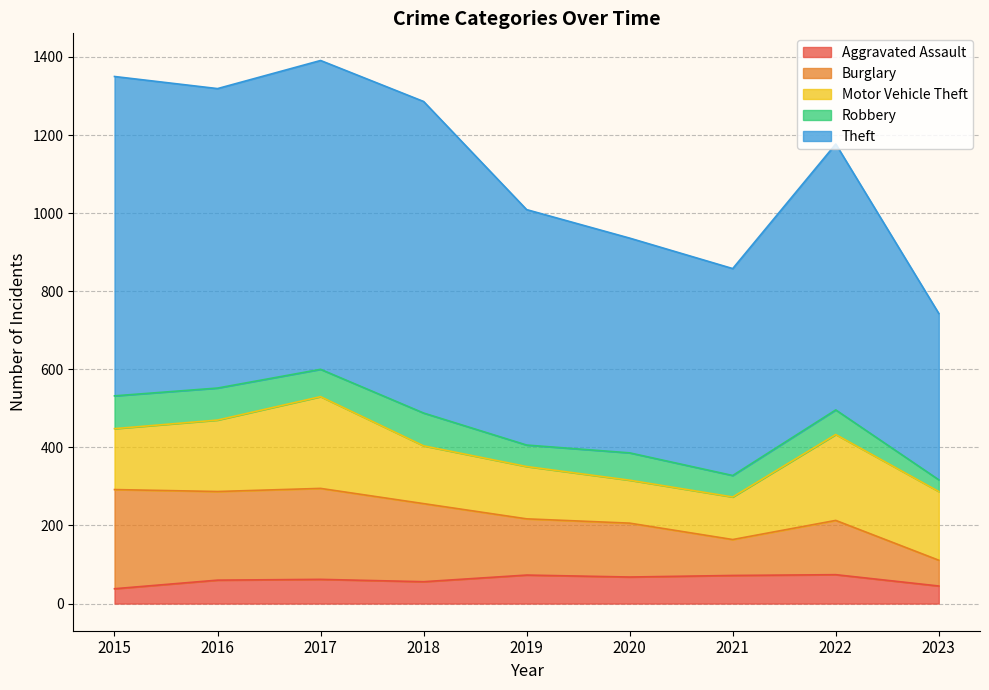

What is the approximate value of Aggravated Assault at 2015, to the nearest 10?

40